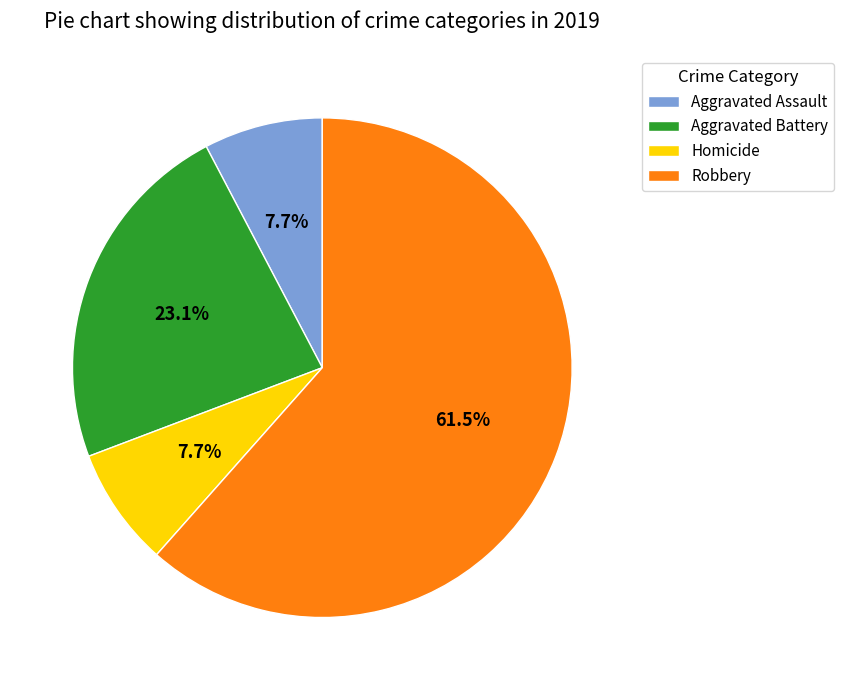

Which has a higher value, Homicide or Aggravated Battery?

Aggravated Battery